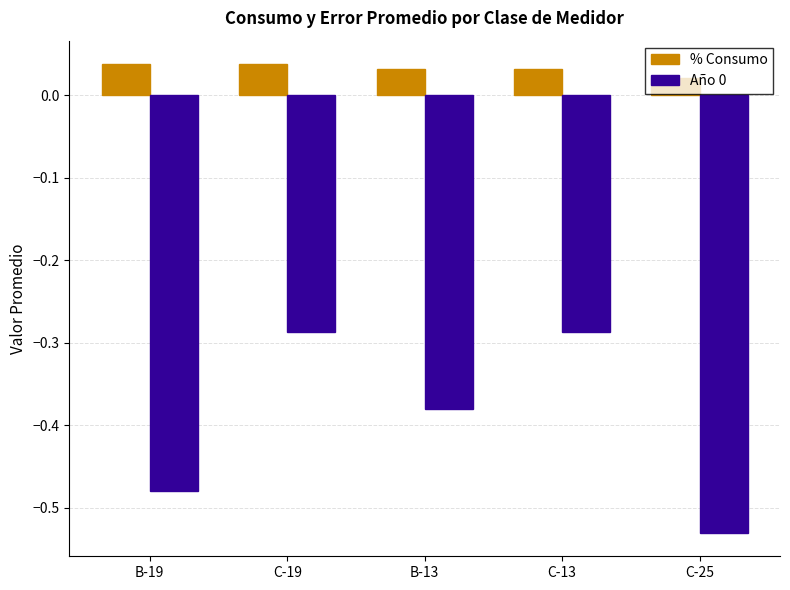

At how many categories does at least one series exceed 0?

5